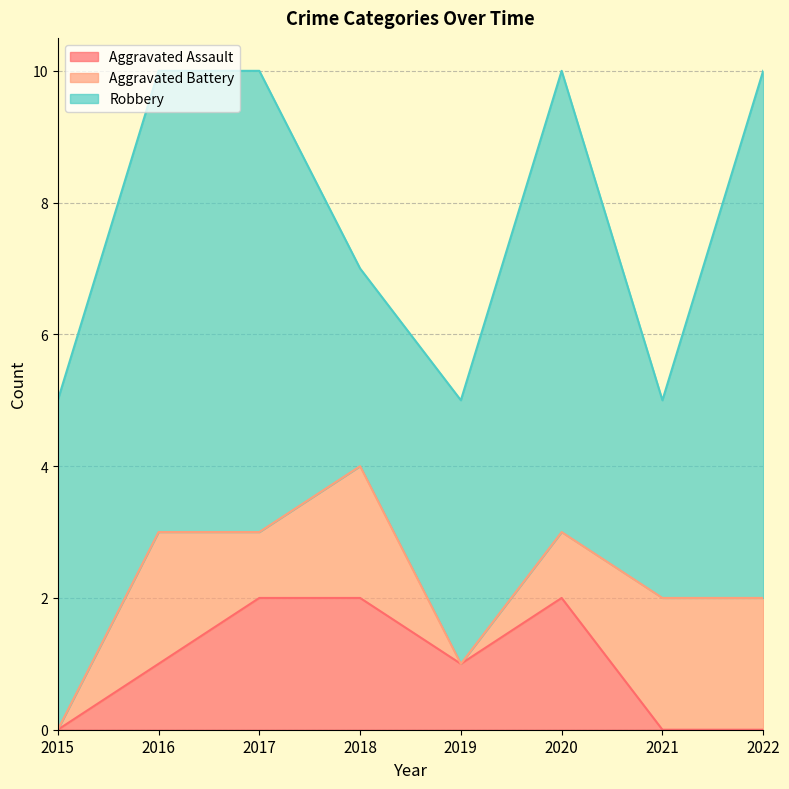

What is the value of the Robbery point at the 4th from the left?

3